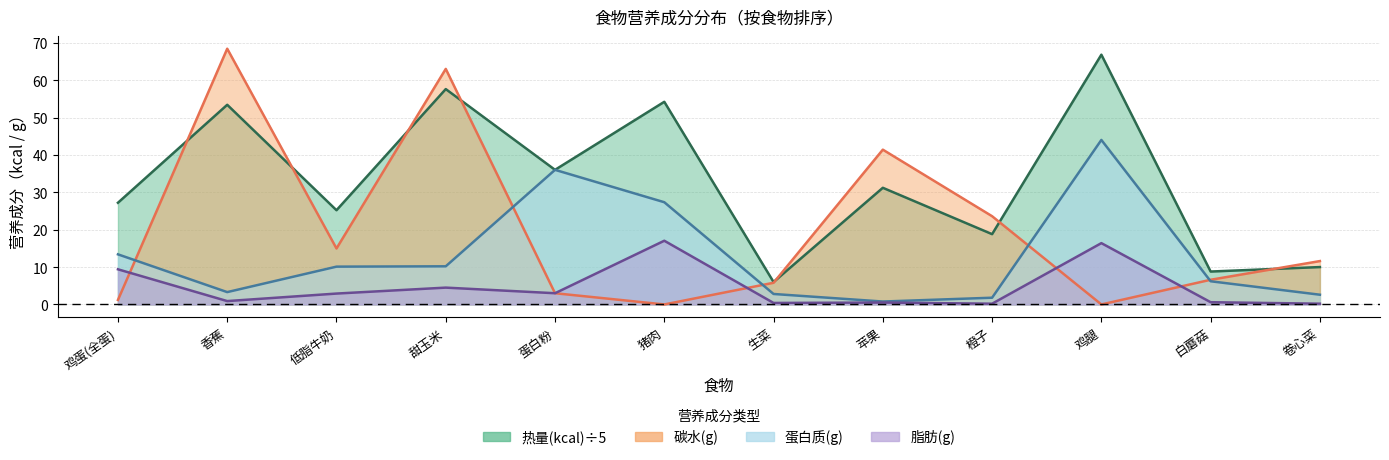

Reading right to left, extract all data points from this chart.

热量(kcal): 10.0	8.8	66.8	18.8	31.2	6.0	54.2	36.0	57.6	25.2	53.4	27.2
碳水(g): 11.6	6.6	0.0	23.6	41.4	5.8	0.0	3.0	63.0	15.0	68.4	1.2
蛋白质(g): 2.6	6.2	44.0	1.8	0.8	2.8	27.3	36.0	10.2	10.1	3.3	13.4
脂肪(g): 0.2	0.6	16.4	0.2	0.5	0.4	17.0	3.0	4.5	2.9	0.9	9.4